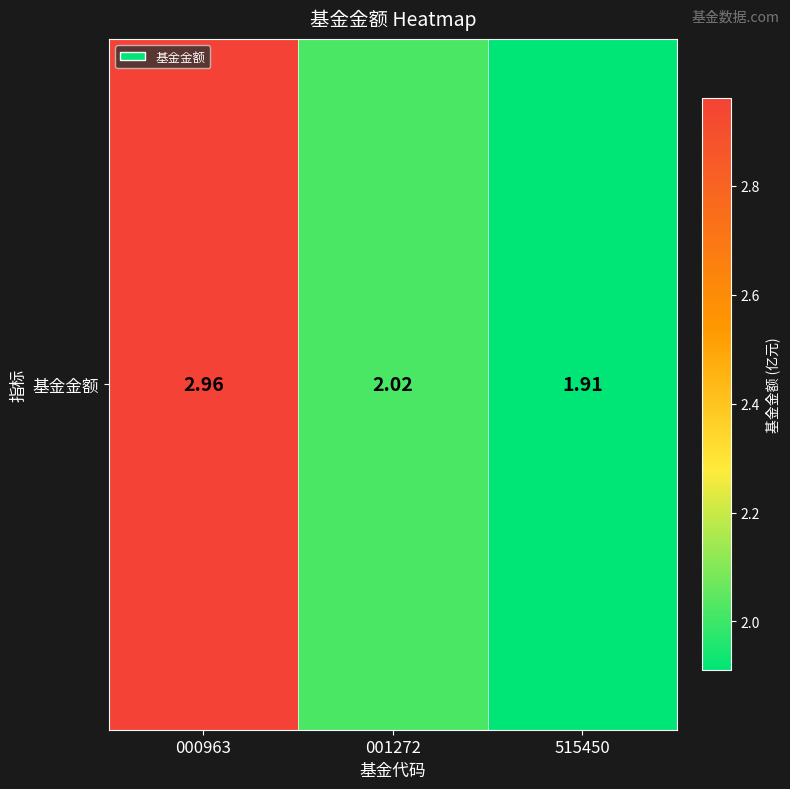

At which label does the data first exceed 2?

000963